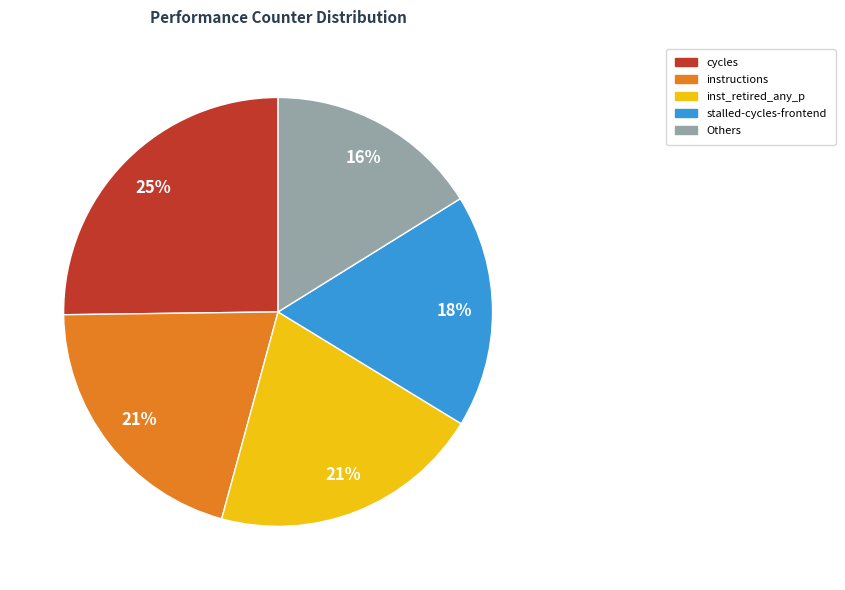

How many slices are in this pie chart?

5